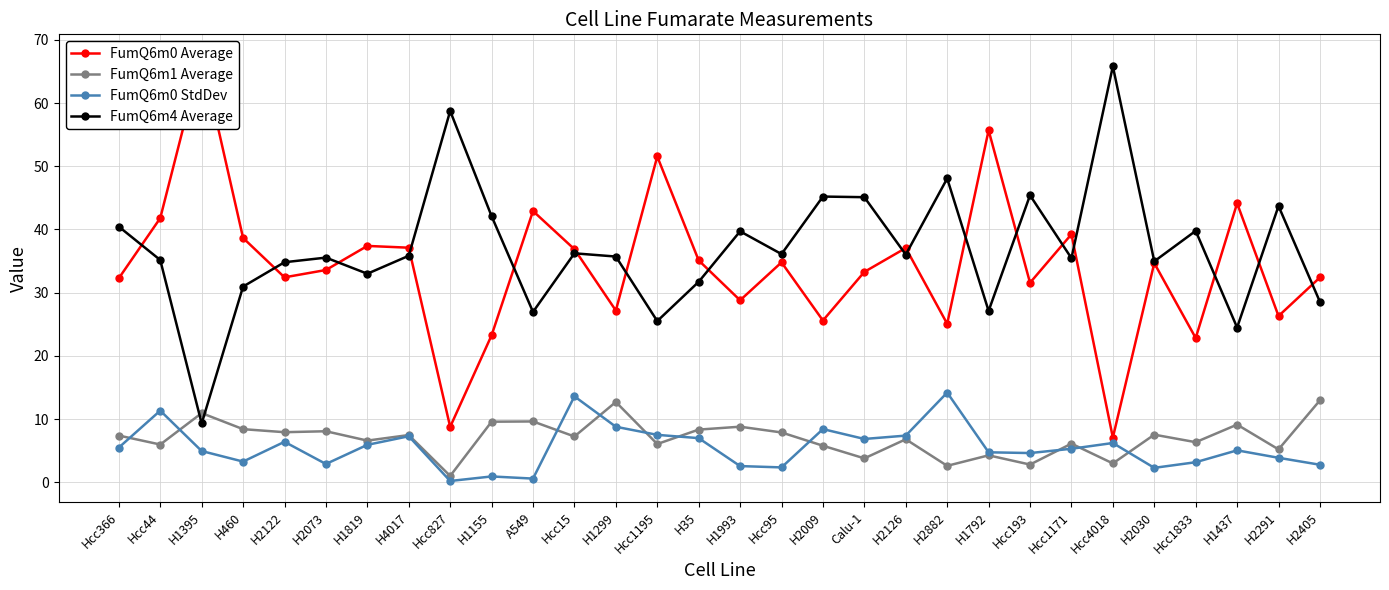

Reading left to right, what are all the values shown in this chart?

FumQ6m0 Average: Hcc366=32.3	Hcc44=41.8	H1395=67.5	H460=38.6	H2122=32.4	H2073=33.6	H1819=37.4	H4017=37.1	Hcc827=8.8	H1155=23.2	A549=42.9	Hcc15=36.9	H1299=27.2	Hcc1195=51.5	H35=35.1	H1993=28.8	Hcc95=34.8	H2009=25.6	Calu-1=33.3	H2126=37.1	H2882=25.1	H1792=55.7	Hcc193=31.6	Hcc1171=39.2	Hcc4018=7.1	H2030=34.7	Hcc1833=22.8	H1437=44.1	H2291=26.3	H2405=32.4
FumQ6m1 Average: Hcc366=7.4	Hcc44=6.0	H1395=10.9	H460=8.4	H2122=7.9	H2073=8.1	H1819=6.6	H4017=7.5	Hcc827=1.0	H1155=9.6	A549=9.6	Hcc15=7.2	H1299=12.7	Hcc1195=6.0	H35=8.3	H1993=8.8	Hcc95=7.9	H2009=5.8	Calu-1=3.8	H2126=6.8	H2882=2.6	H1792=4.3	Hcc193=2.8	Hcc1171=6.1	Hcc4018=3.0	H2030=7.5	Hcc1833=6.3	H1437=9.1	H2291=5.2	H2405=13.0
FumQ6m0 StdDev: Hcc366=5.5	Hcc44=11.3	H1395=4.9	H460=3.3	H2122=6.4	H2073=2.9	H1819=5.9	H4017=7.3	Hcc827=0.2	H1155=0.9	A549=0.6	Hcc15=13.6	H1299=8.8	Hcc1195=7.5	H35=7.0	H1993=2.6	Hcc95=2.4	H2009=8.4	Calu-1=6.8	H2126=7.4	H2882=14.2	H1792=4.7	Hcc193=4.6	Hcc1171=5.3	Hcc4018=6.2	H2030=2.3	Hcc1833=3.2	H1437=5.0	H2291=3.9	H2405=2.8
FumQ6m4 Average: Hcc366=40.4	Hcc44=35.2	H1395=9.3	H460=31.0	H2122=34.8	H2073=35.5	H1819=33.0	H4017=35.8	Hcc827=58.7	H1155=42.1	A549=26.9	Hcc15=36.2	H1299=35.7	Hcc1195=25.5	H35=31.7	H1993=39.7	Hcc95=36.1	H2009=45.2	Calu-1=45.1	H2126=36.0	H2882=48.1	H1792=27.1	Hcc193=45.4	Hcc1171=35.5	Hcc4018=65.8	H2030=35.0	Hcc1833=39.8	H1437=24.5	H2291=43.7	H2405=28.5